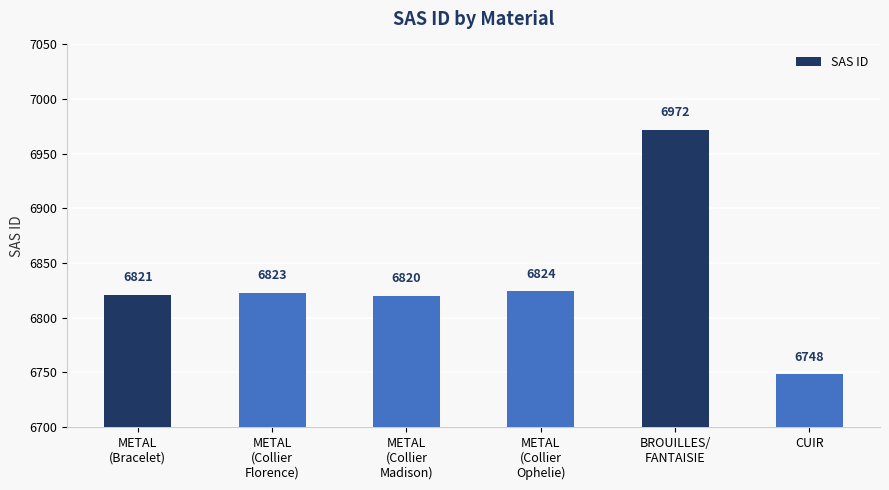

What is the change in value from METAL
(Bracelet) to CUIR?

-73